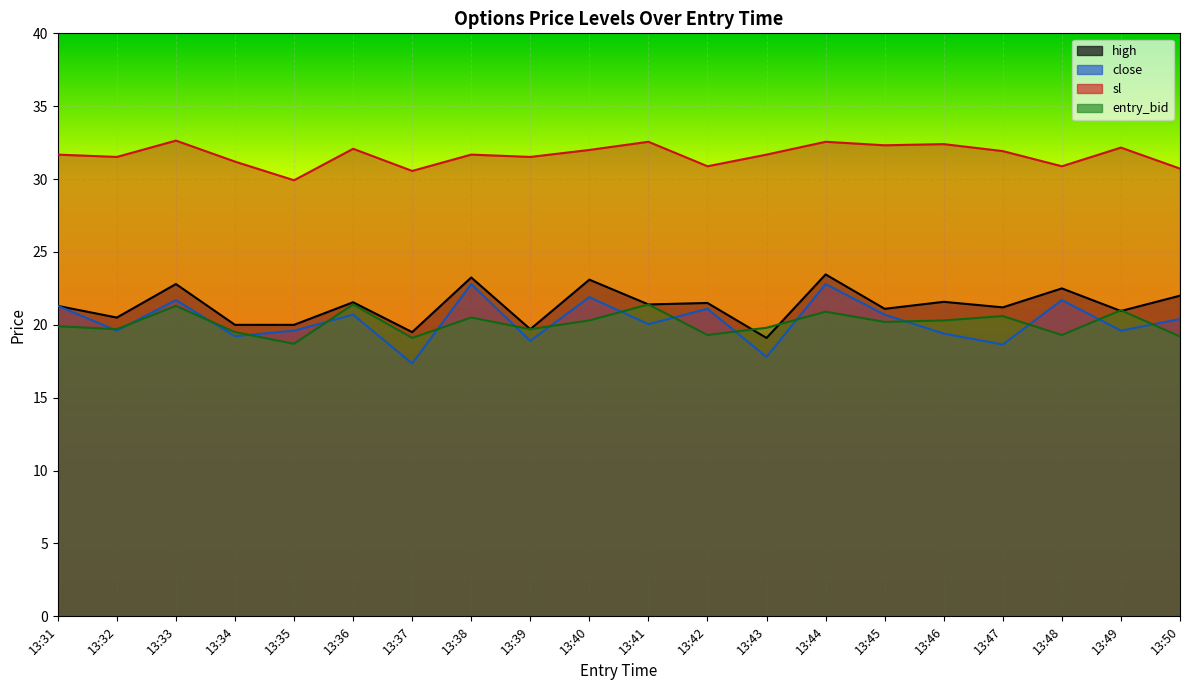

Reading left to right, list all the values displayed in this chart.

high: 13:31=21.3	13:32=20.5	13:33=22.8	13:34=20.0	13:35=20.0	13:36=21.6	13:37=19.5	13:38=23.2	13:39=19.7	13:40=23.1	13:41=21.4	13:42=21.5	13:43=19.1	13:44=23.5	13:45=21.1	13:46=21.6	13:47=21.2	13:48=22.5	13:49=20.9	13:50=22.0
close: 13:31=21.3	13:32=19.6	13:33=21.7	13:34=19.2	13:35=19.6	13:36=20.7	13:37=17.4	13:38=22.8	13:39=18.9	13:40=21.9	13:41=20.1	13:42=21.1	13:43=17.8	13:44=22.8	13:45=20.7	13:46=19.4	13:47=18.6	13:48=21.7	13:49=19.6	13:50=20.4
sl: 13:31=31.7	13:32=31.5	13:33=32.6	13:34=31.2	13:35=29.9	13:36=32.1	13:37=30.6	13:38=31.7	13:39=31.5	13:40=32.0	13:41=32.6	13:42=30.9	13:43=31.7	13:44=32.6	13:45=32.3	13:46=32.4	13:47=31.9	13:48=30.9	13:49=32.2	13:50=30.7
entry_bid: 13:31=19.9	13:32=19.7	13:33=21.3	13:34=19.5	13:35=18.7	13:36=21.4	13:37=19.1	13:38=20.5	13:39=19.7	13:40=20.3	13:41=21.4	13:42=19.3	13:43=19.8	13:44=20.9	13:45=20.2	13:46=20.3	13:47=20.6	13:48=19.3	13:49=21.0	13:50=19.2